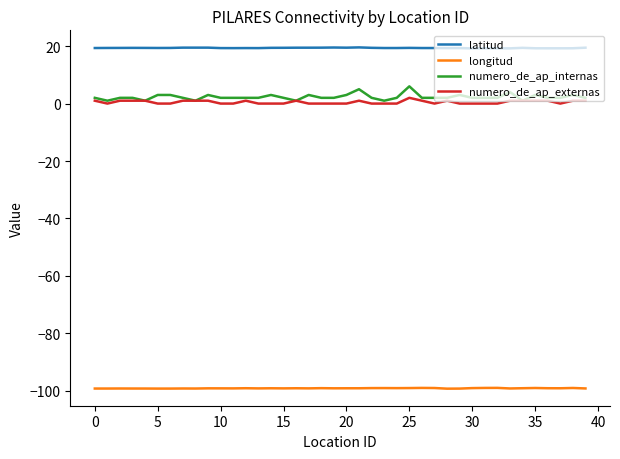

What is the smallest value displayed?

-99.3